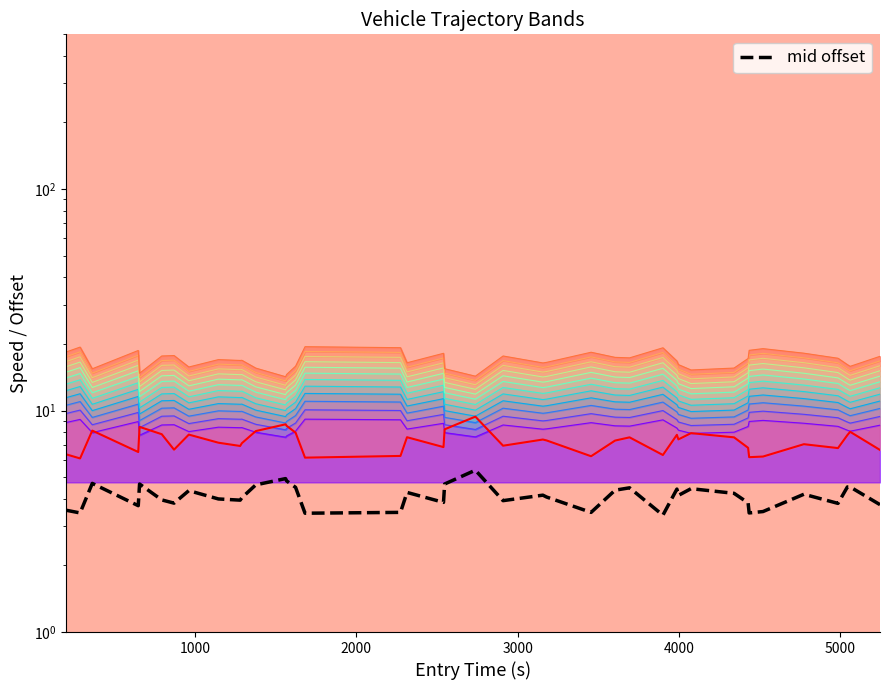

How many data points in exit are less than 7?

16